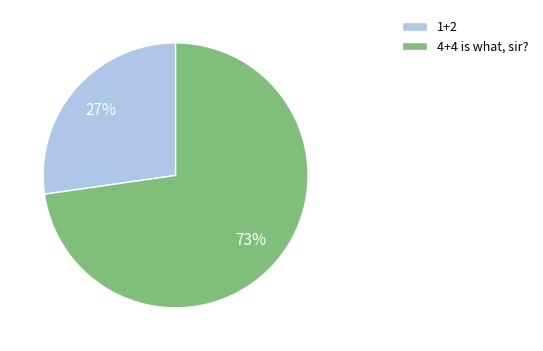

Count the number of slices in the pie.

2